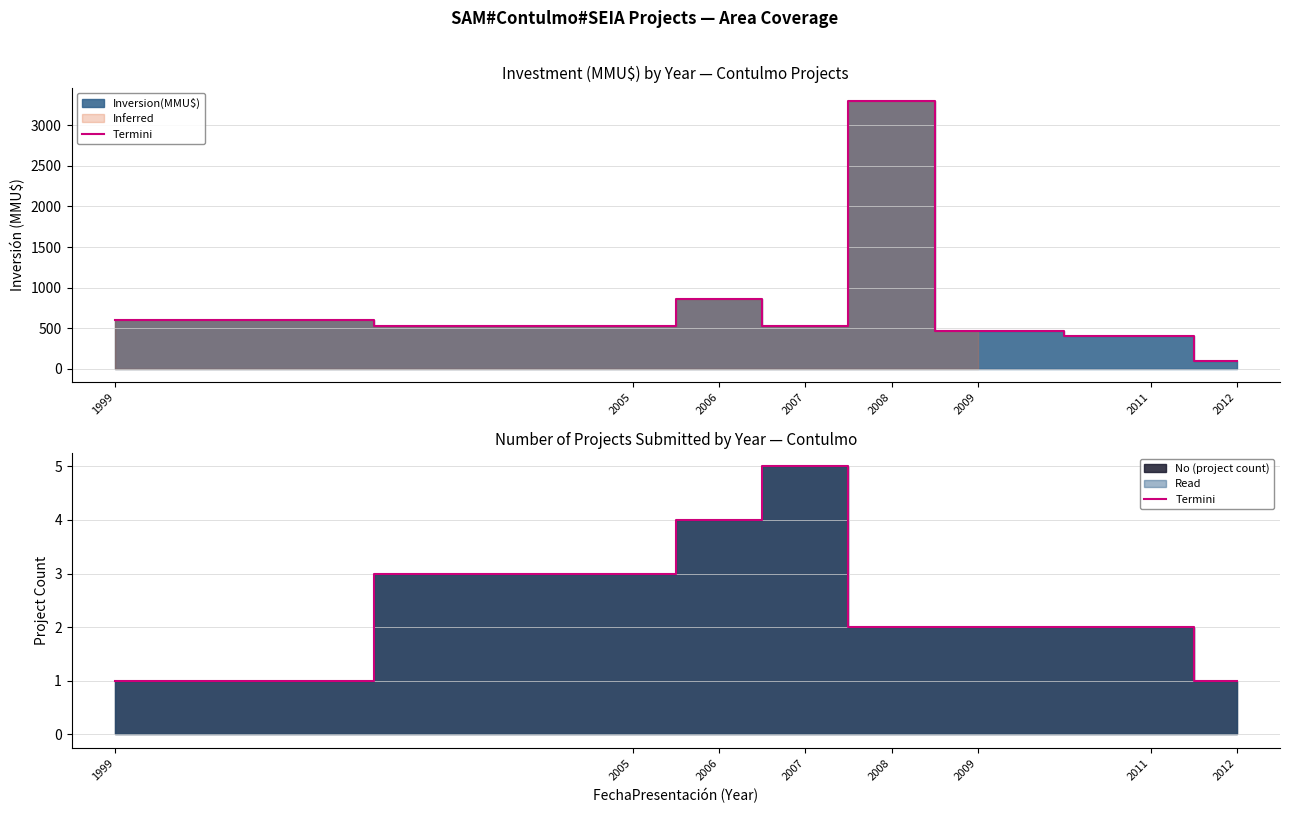

At which label does the data first exceed 2?

2005